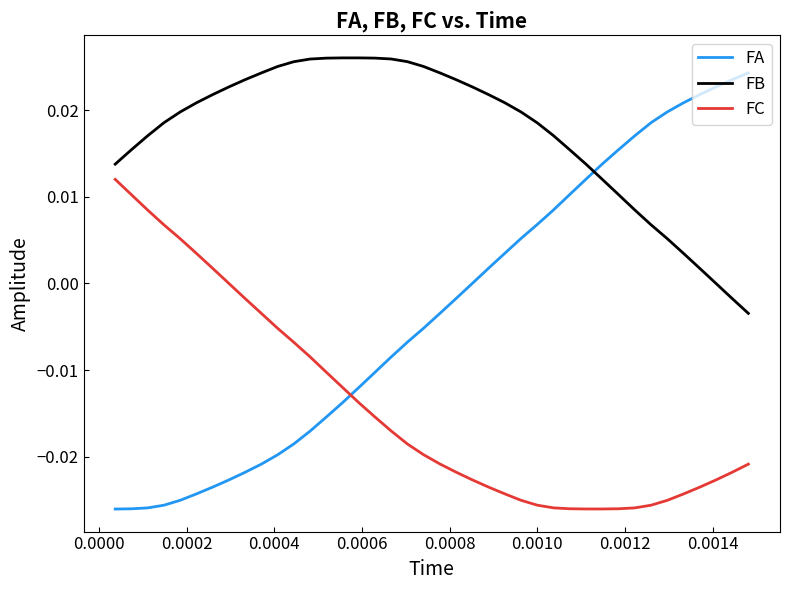

What are all the series names shown in the legend?

FA, FB, FC